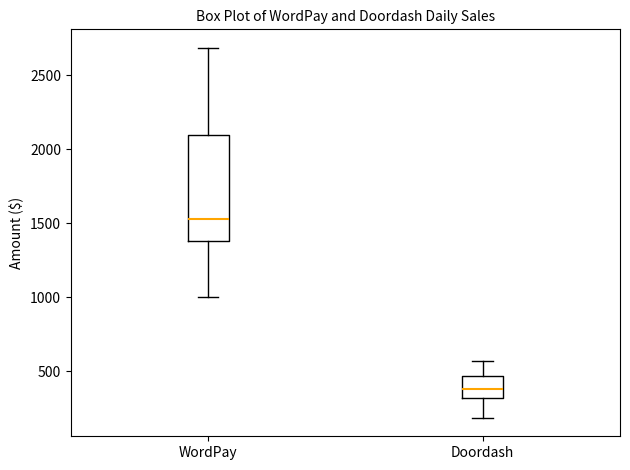

Where is the lower edge of the box for Doordash on the y-axis? The values are not printed on the chart, so give them approximately, as read against the axis.

300